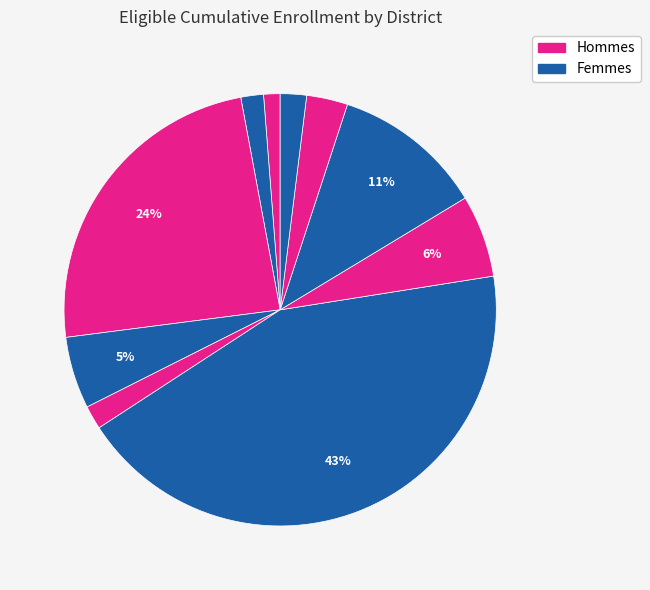

Count the number of slices in the pie.

10